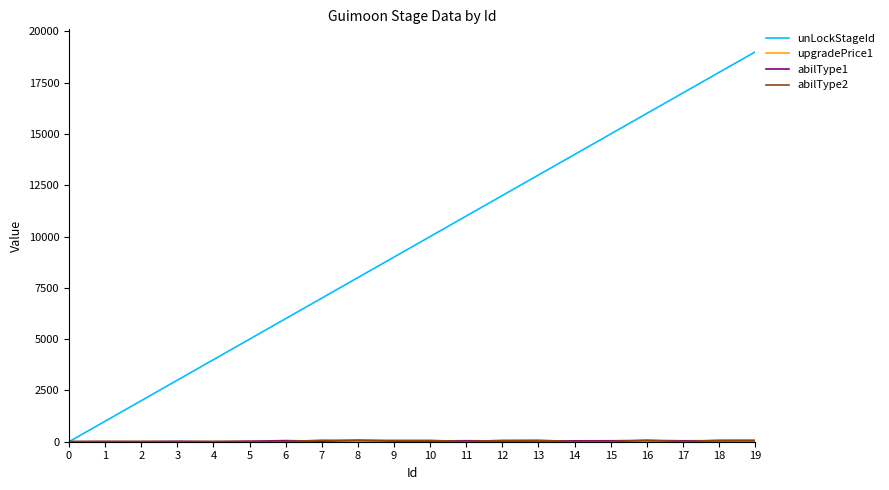

Does the chart display data point markers on the line(s)?

No